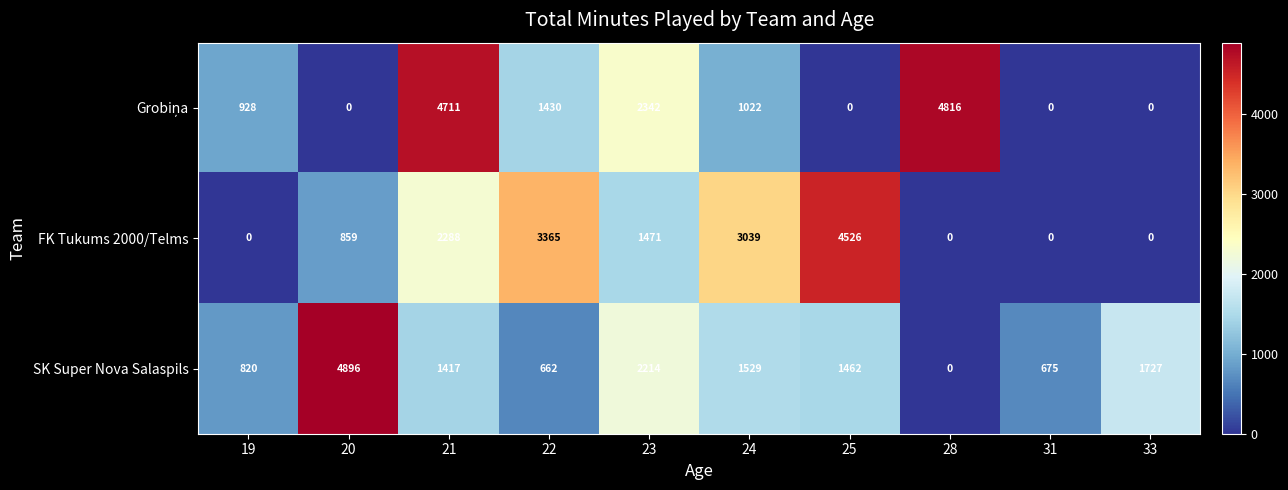

Rank the categories by SK Super Nova Salaspils value from highest to lowest.

20, 23, 33, 24, 25, 21, 19, 31, 22, 28